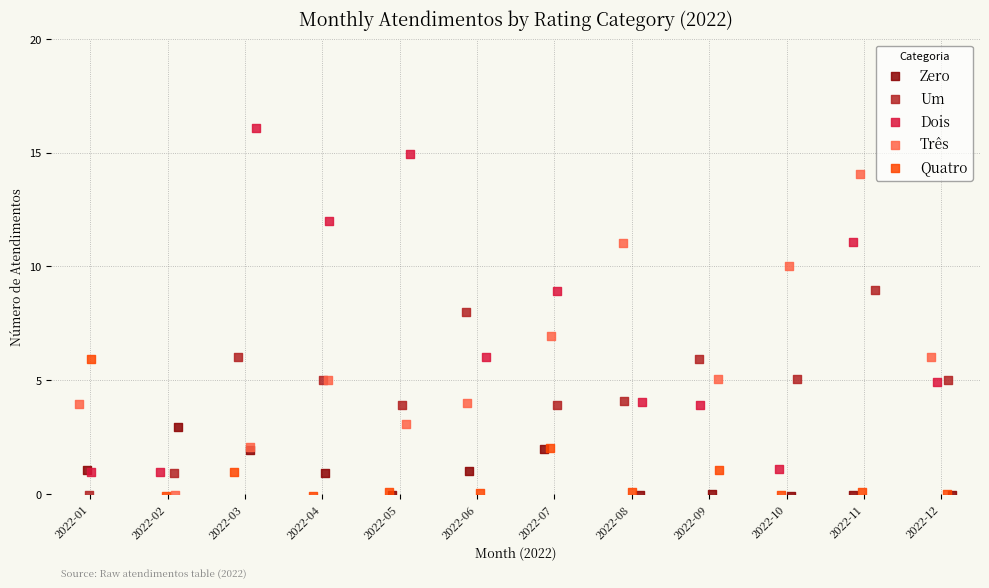

Which series reaches the maximum Y coordinate?

Dois